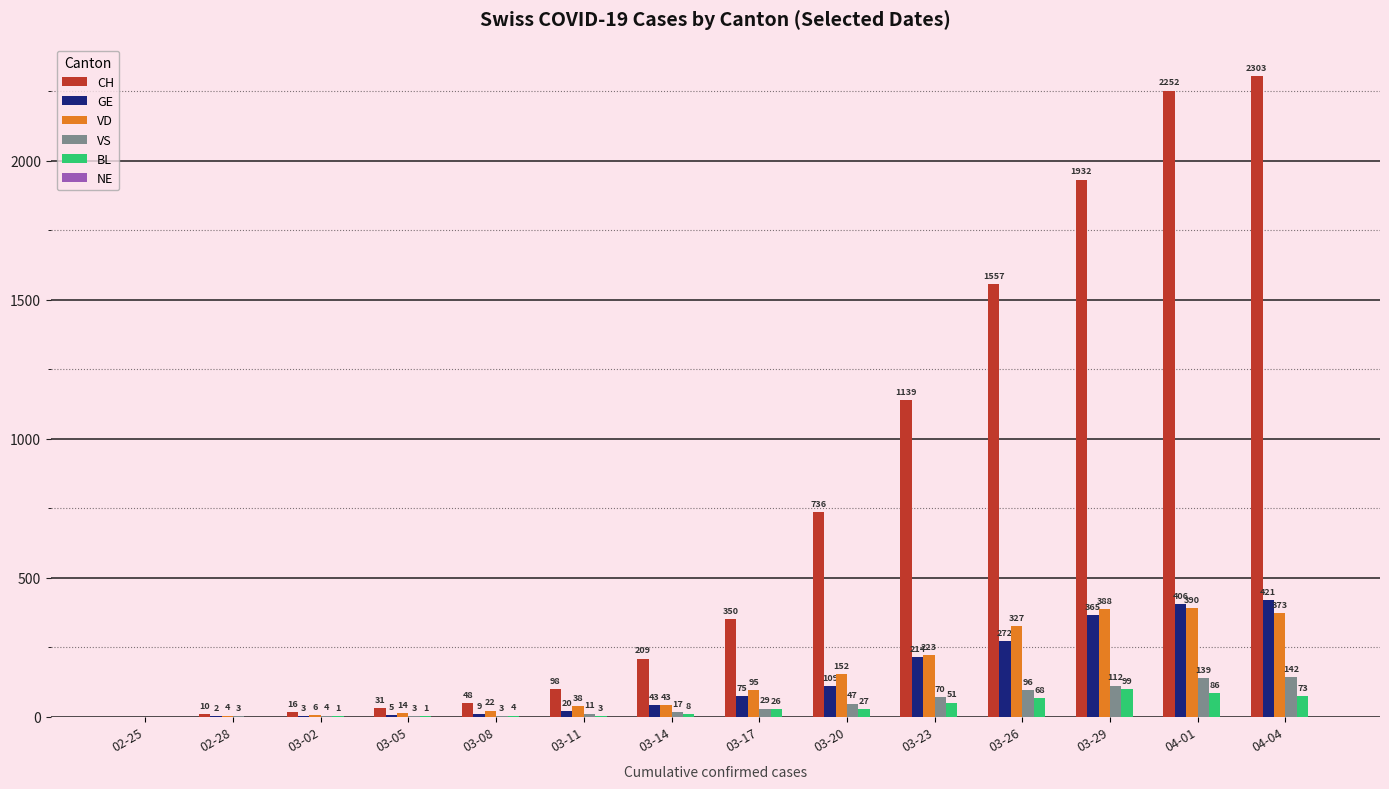

Which series has the largest total across all categories?

CH